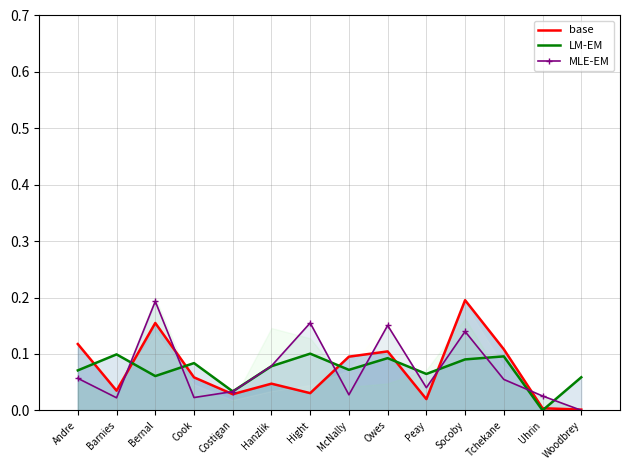

What are all the series names shown in the legend?

base, LM-EM, MLE-EM